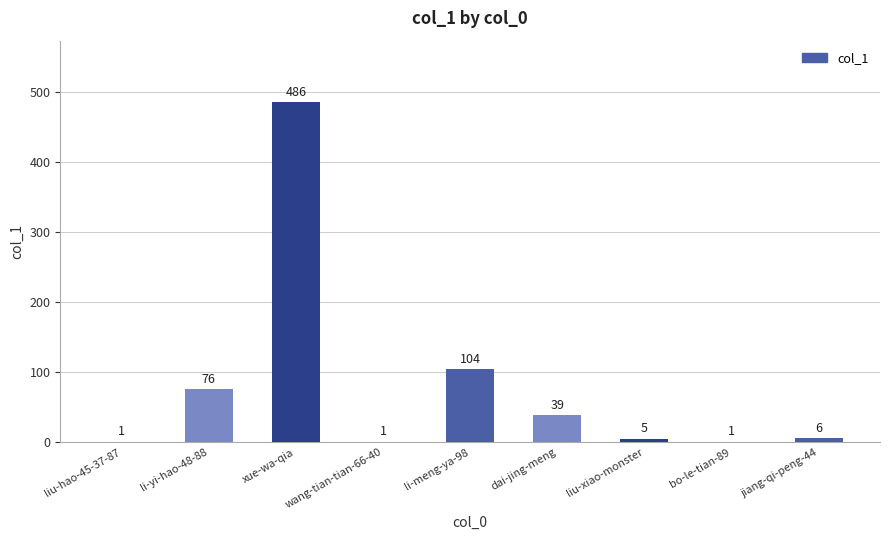

Reading left to right, transcribe all the data shown in this chart.

1	76	486	1	104	39	5	1	6